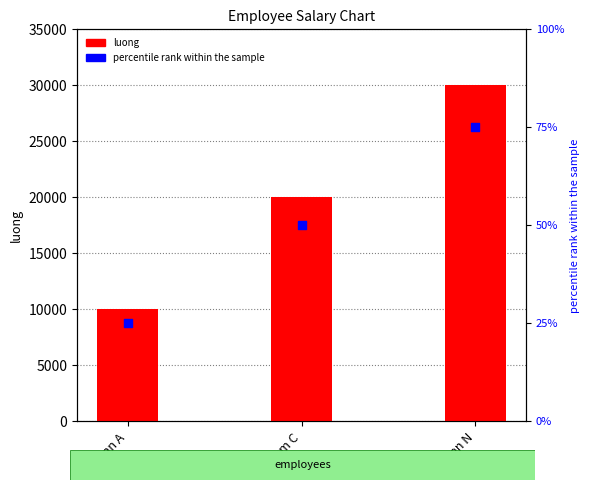

Which series has the largest total across all categories?

luong